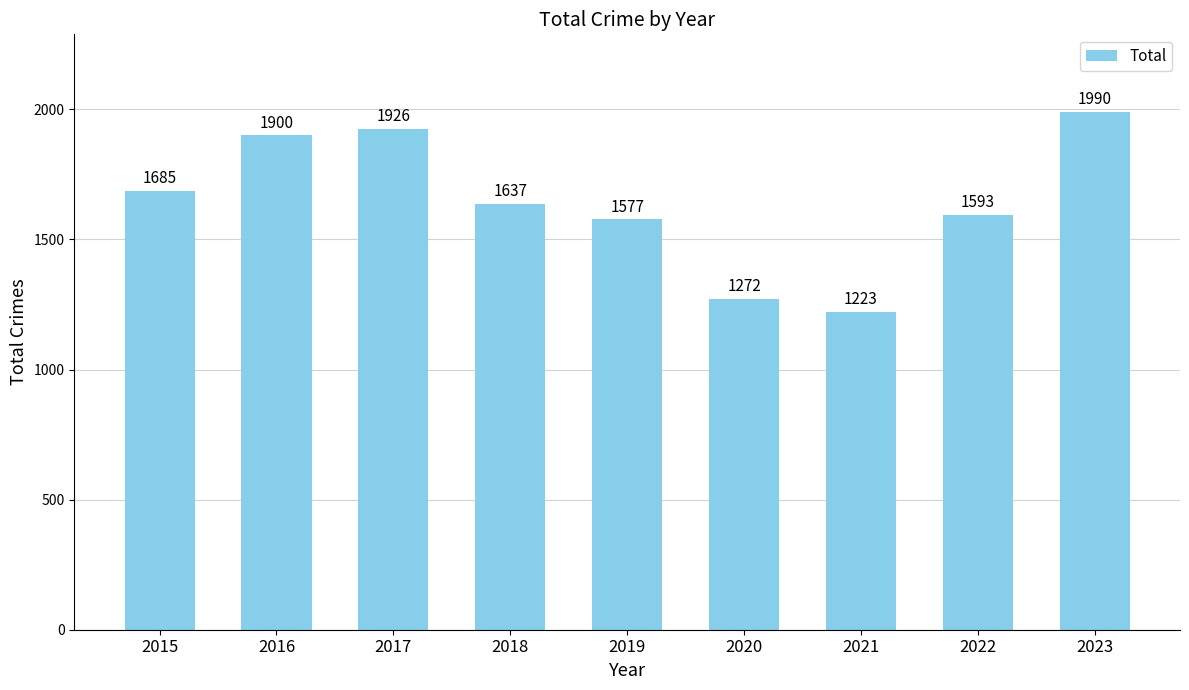

Reading left to right, list all the values displayed in this chart.

2015=1685	2016=1900	2017=1926	2018=1637	2019=1577	2020=1272	2021=1223	2022=1593	2023=1990